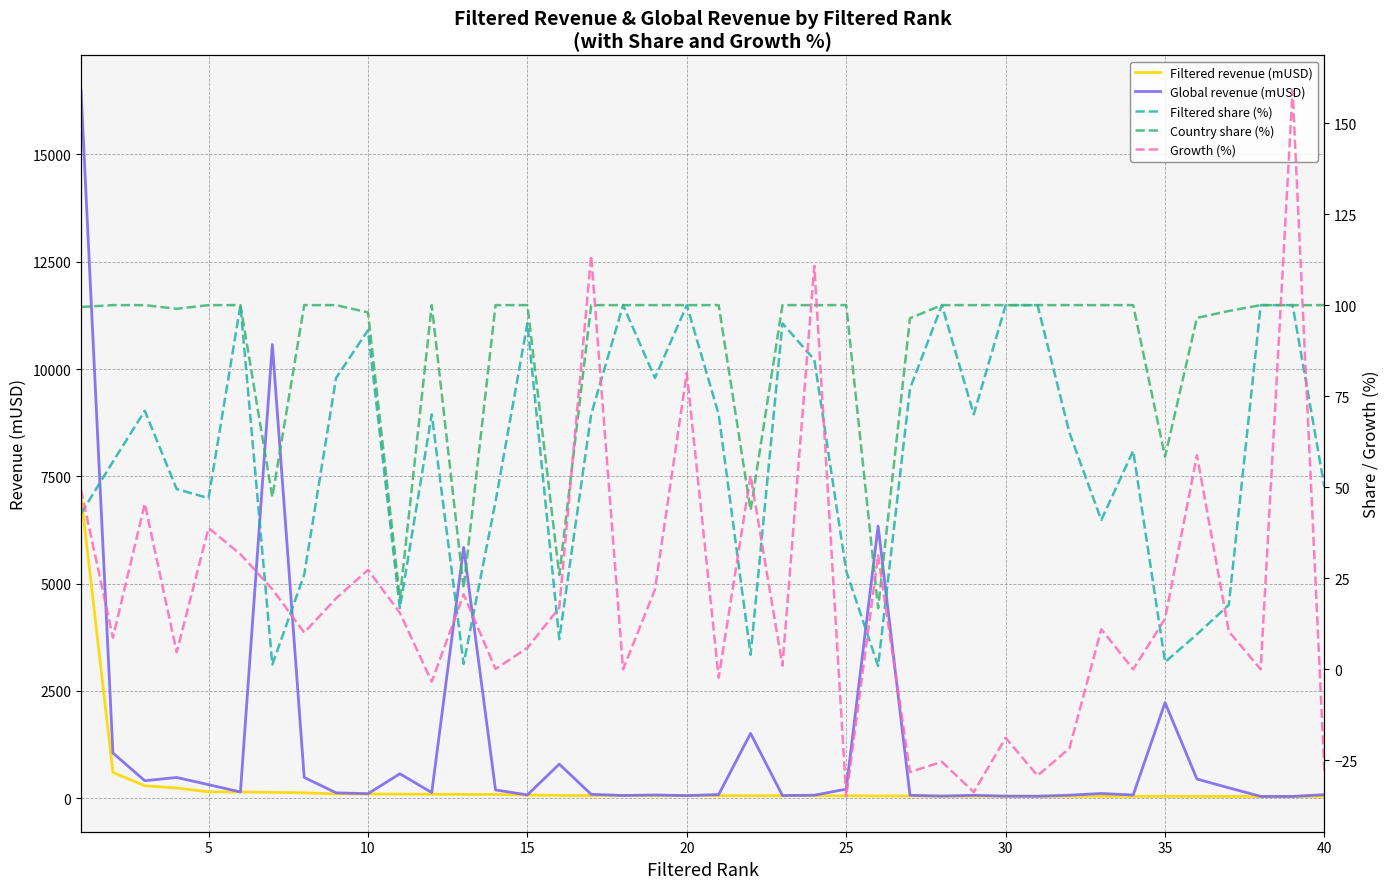

What is the average value of the Growth (%) series?

18.9